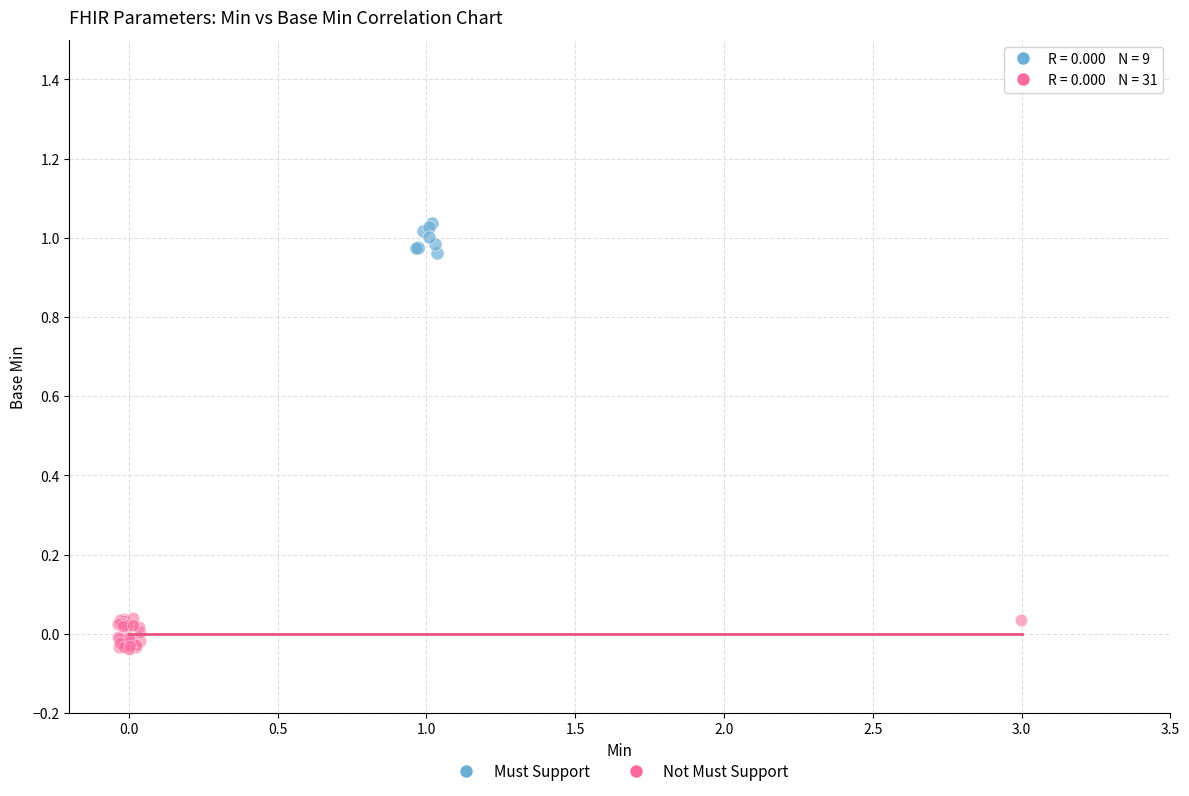

Which series contains the lowest Y value?

Not Must Support